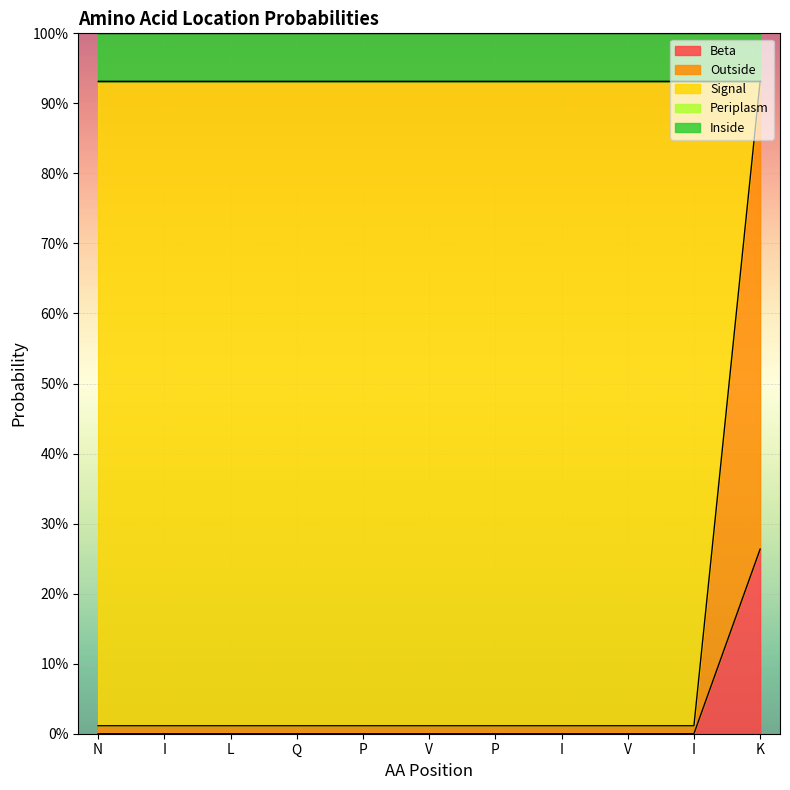

Count the number of data series in this chart.

5